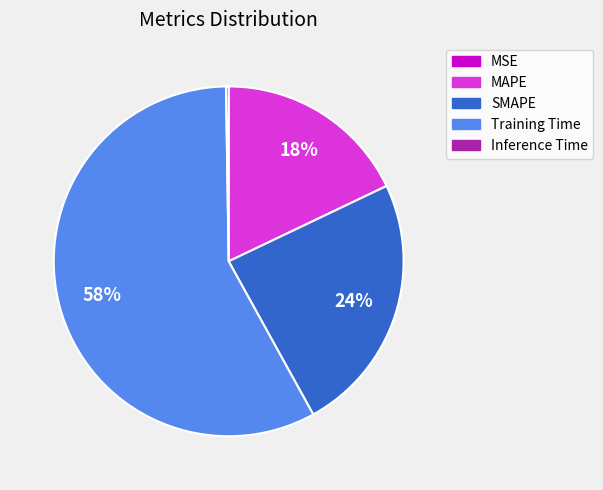

Which category has the biggest portion of the pie?

Training Time